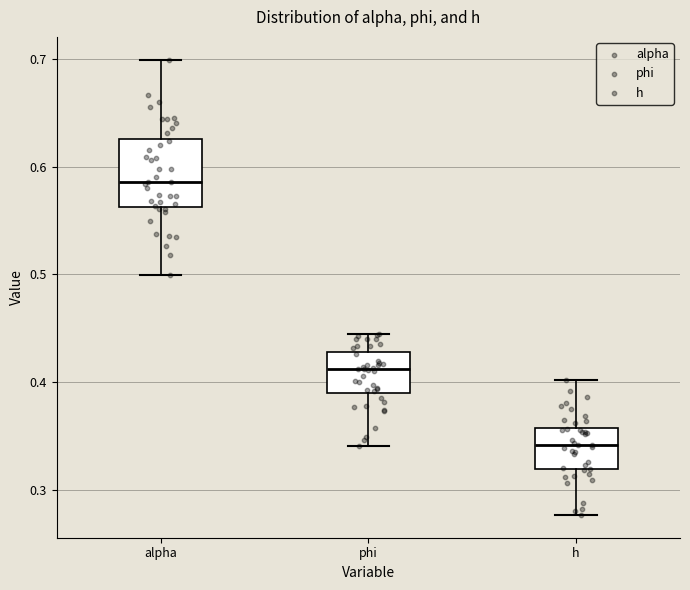

Reading left to right, read every box against the y-axis: the position of its median line, the range the box covers, and the ends of its whiskers. The values are not printed on the chart, so give them approximately, as read against the axis.

alpha: median 0.59, box 0.56 to 0.63, whiskers 0.50 to 0.70
phi: median 0.41, box 0.39 to 0.43, whiskers 0.34 to 0.44
h: median 0.34, box 0.32 to 0.36, whiskers 0.28 to 0.40